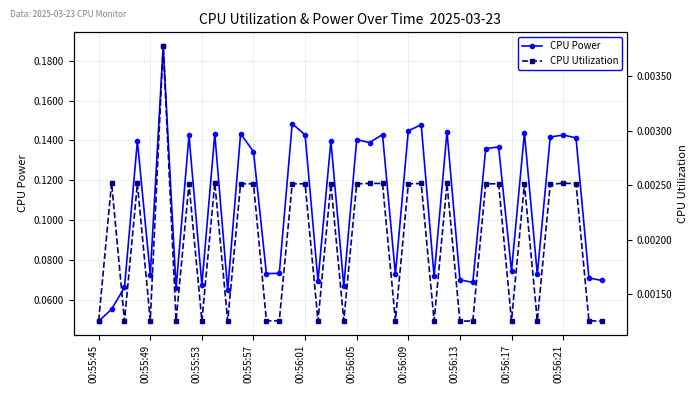

At which label does CPU Power reach its minimum?

00:55:45